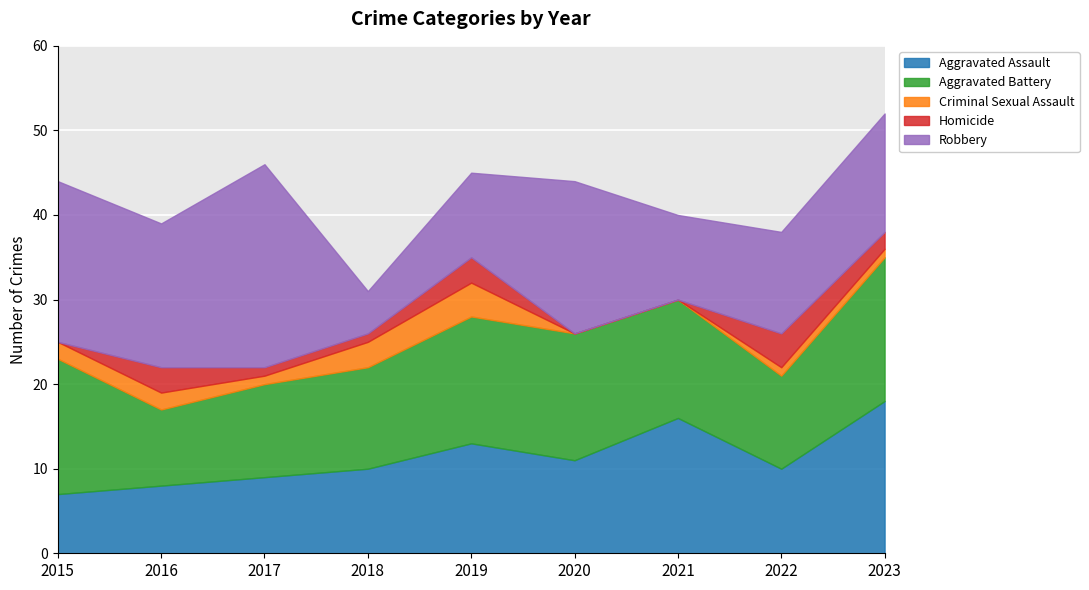

What is the value of the Aggravated Battery point at the 4th from the left?

12